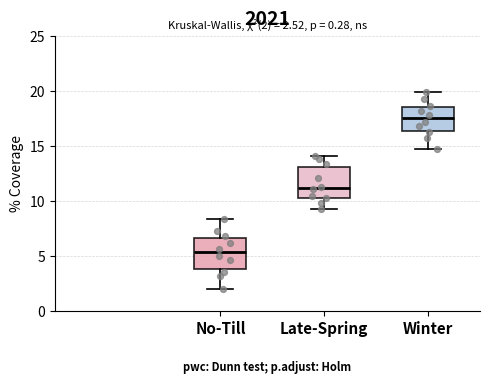

Which box's median line is the lowest?

No-Till